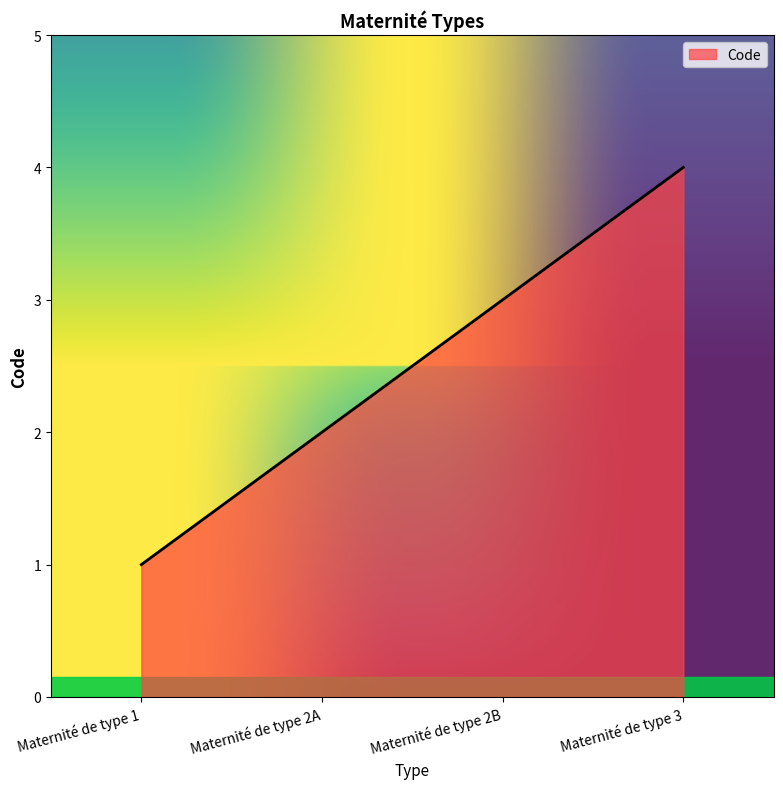

List the labels in order of value, smallest first.

Maternité de type 1, Maternité de type 2A, Maternité de type 2B, Maternité de type 3